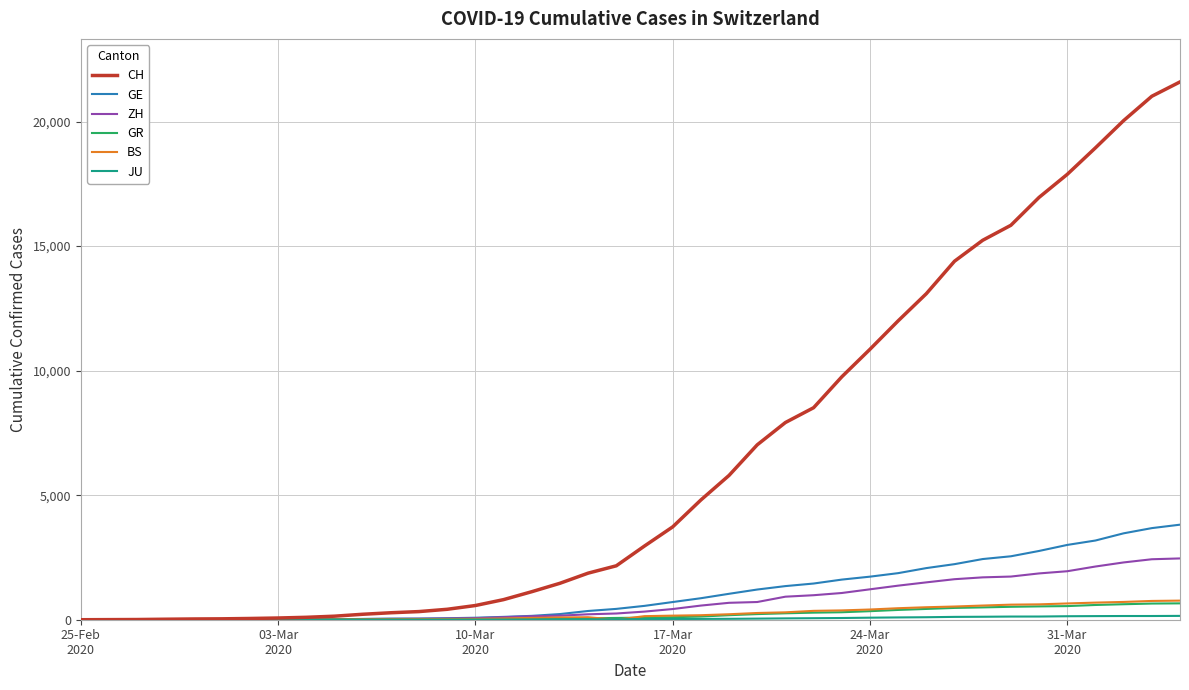

Which series has the largest range (max minus min)?

CH